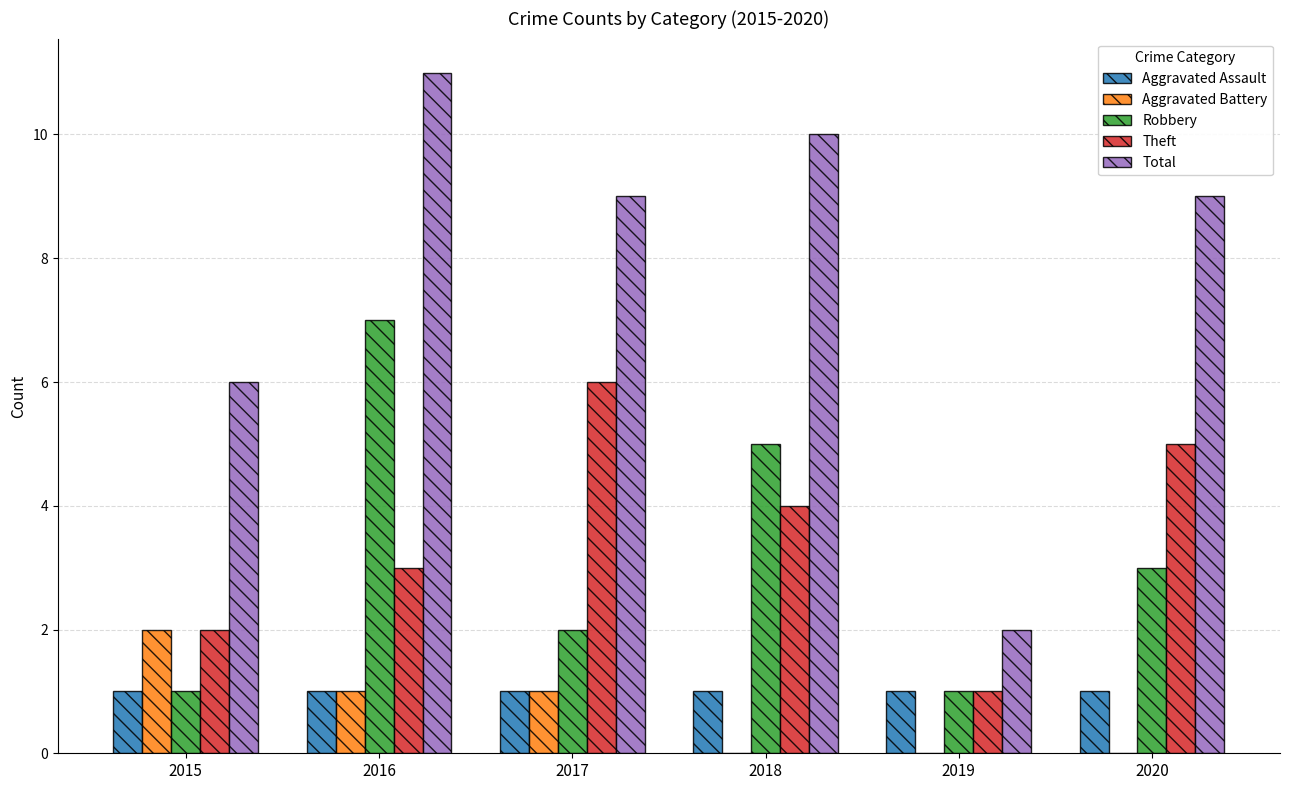

The Robbery series shows 5 at 2018. True or false?

True